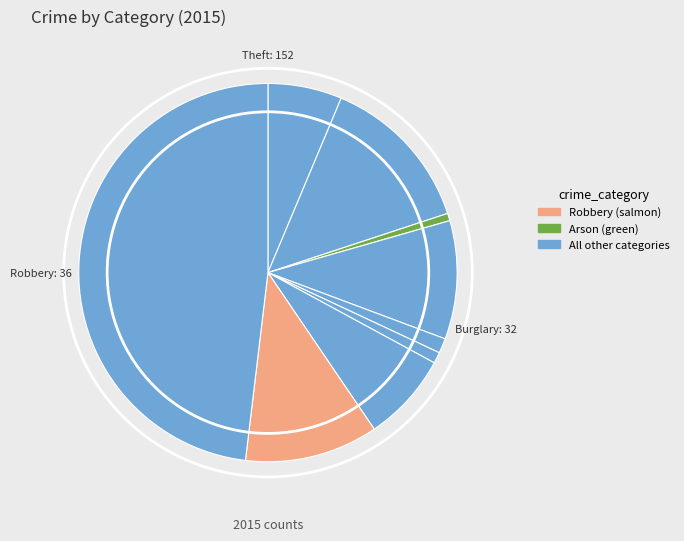

Which slice is the smallest?

Arson